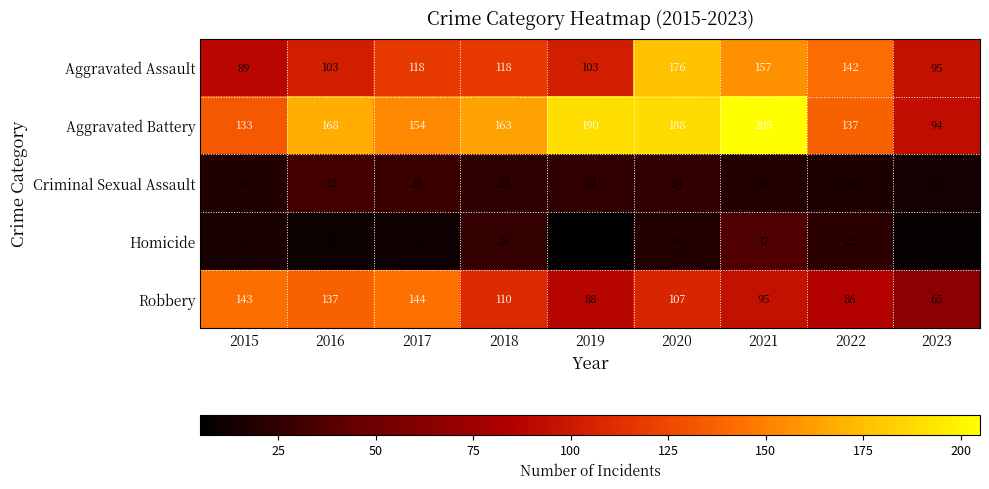

Count the number of categories in the chart.

9